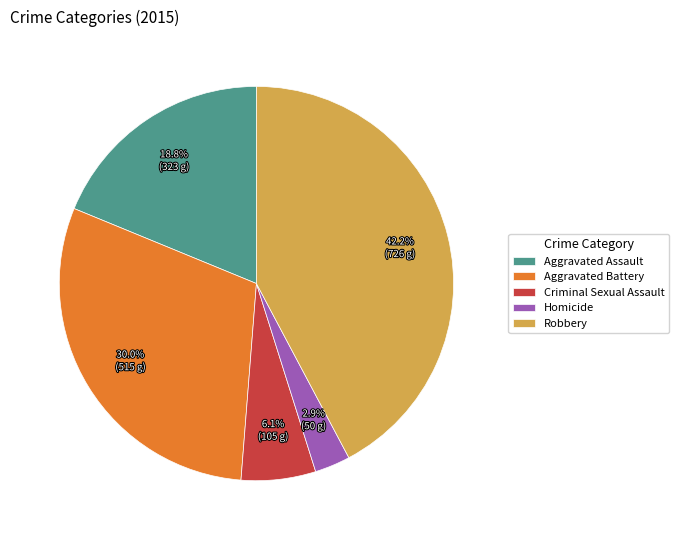

What percentage is the Homicide slice, to the nearest percent?

3%